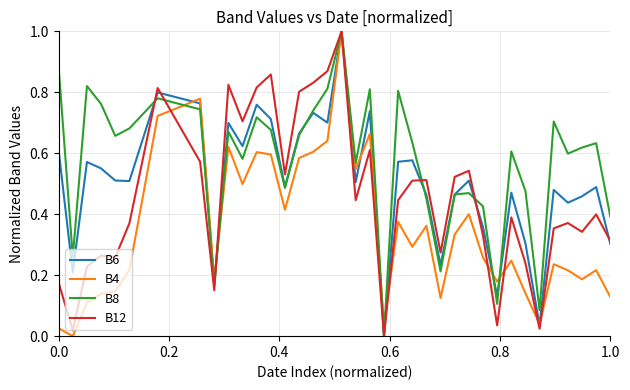

Which series has the largest total across all categories?

B8